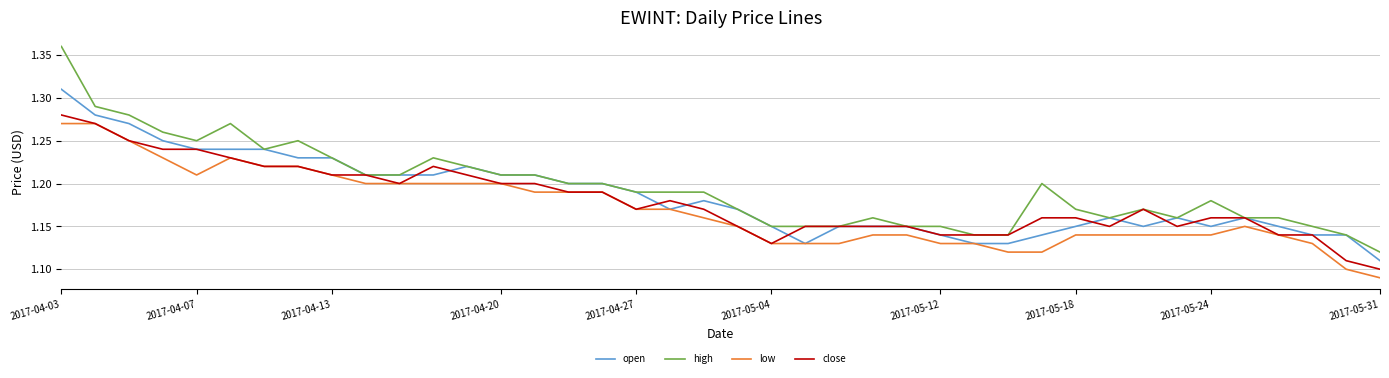

Which series has the widest spread of values?

high